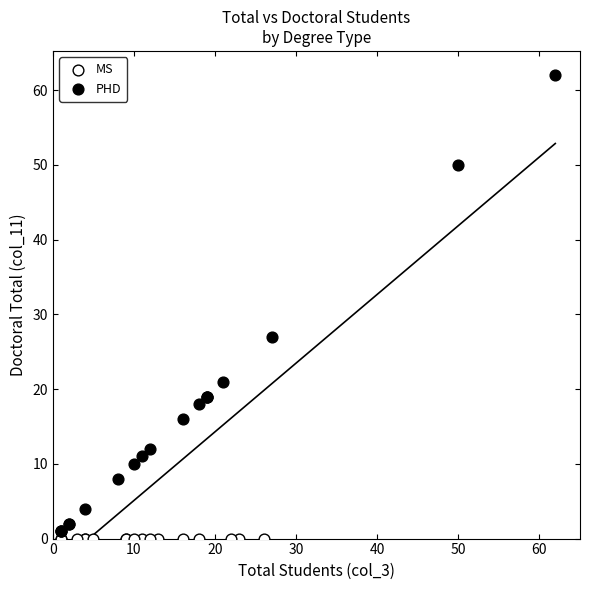

Which series contains the highest Y value?

PHD